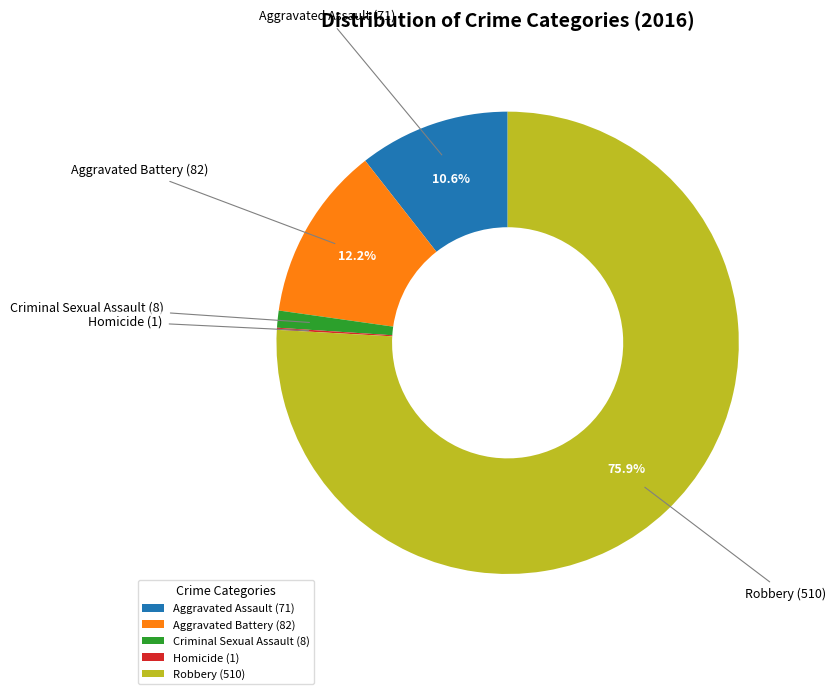

To the nearest percent, what is the difference between the largest and smallest slice percentages?

76%